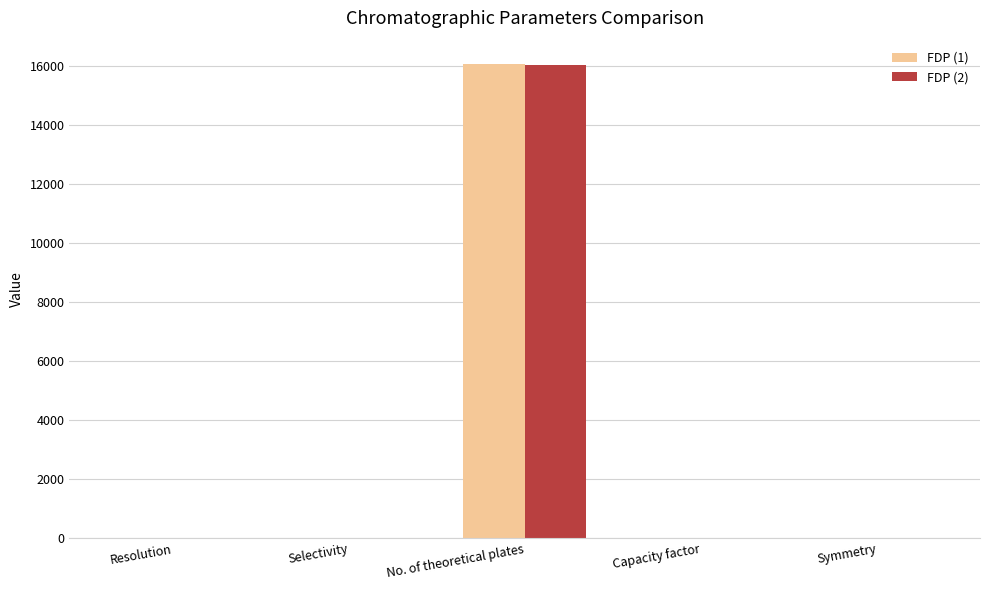

What is the average value of the FDP (1) series?

3212.8